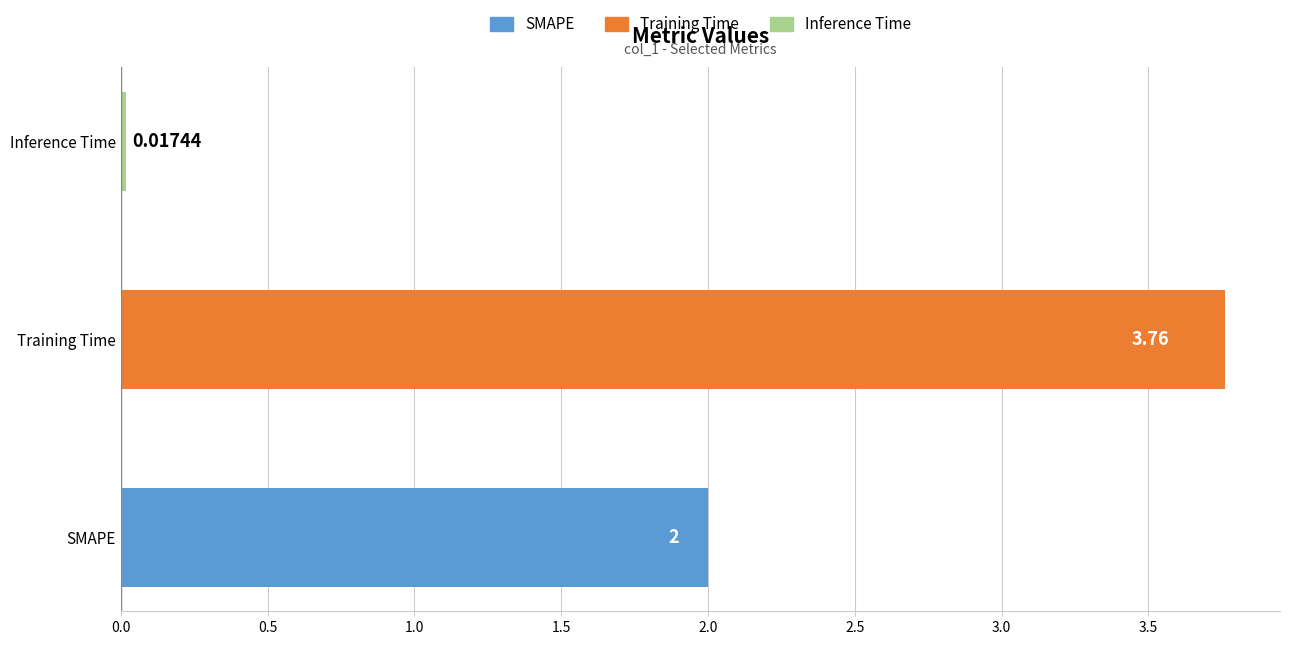

At which category does the chart reach its peak across all series?

Training Time